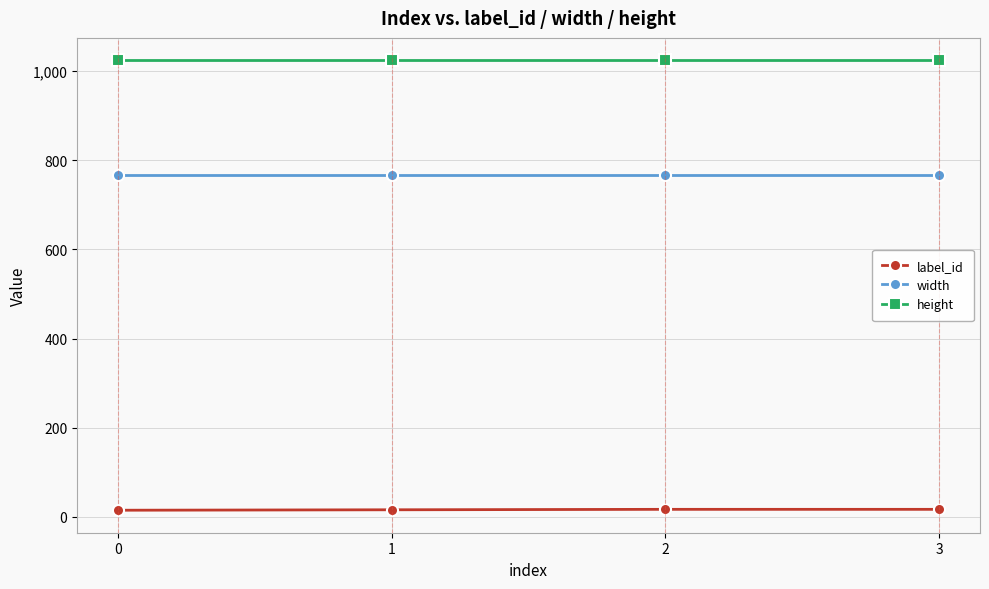

True or false: label_id and width intersect in this chart.

False